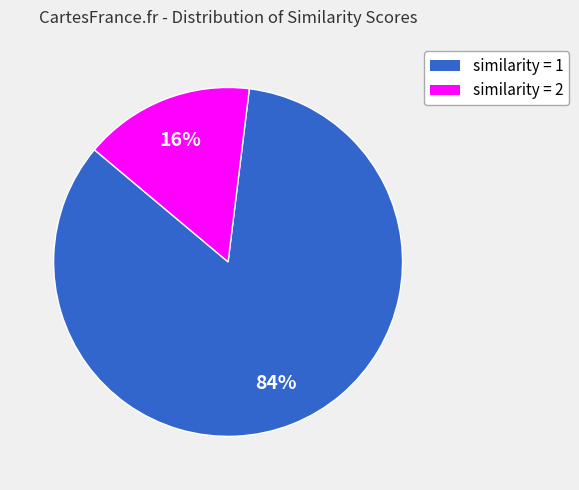

The similarity = 1 slice represents 19% of the pie. True or false?

False